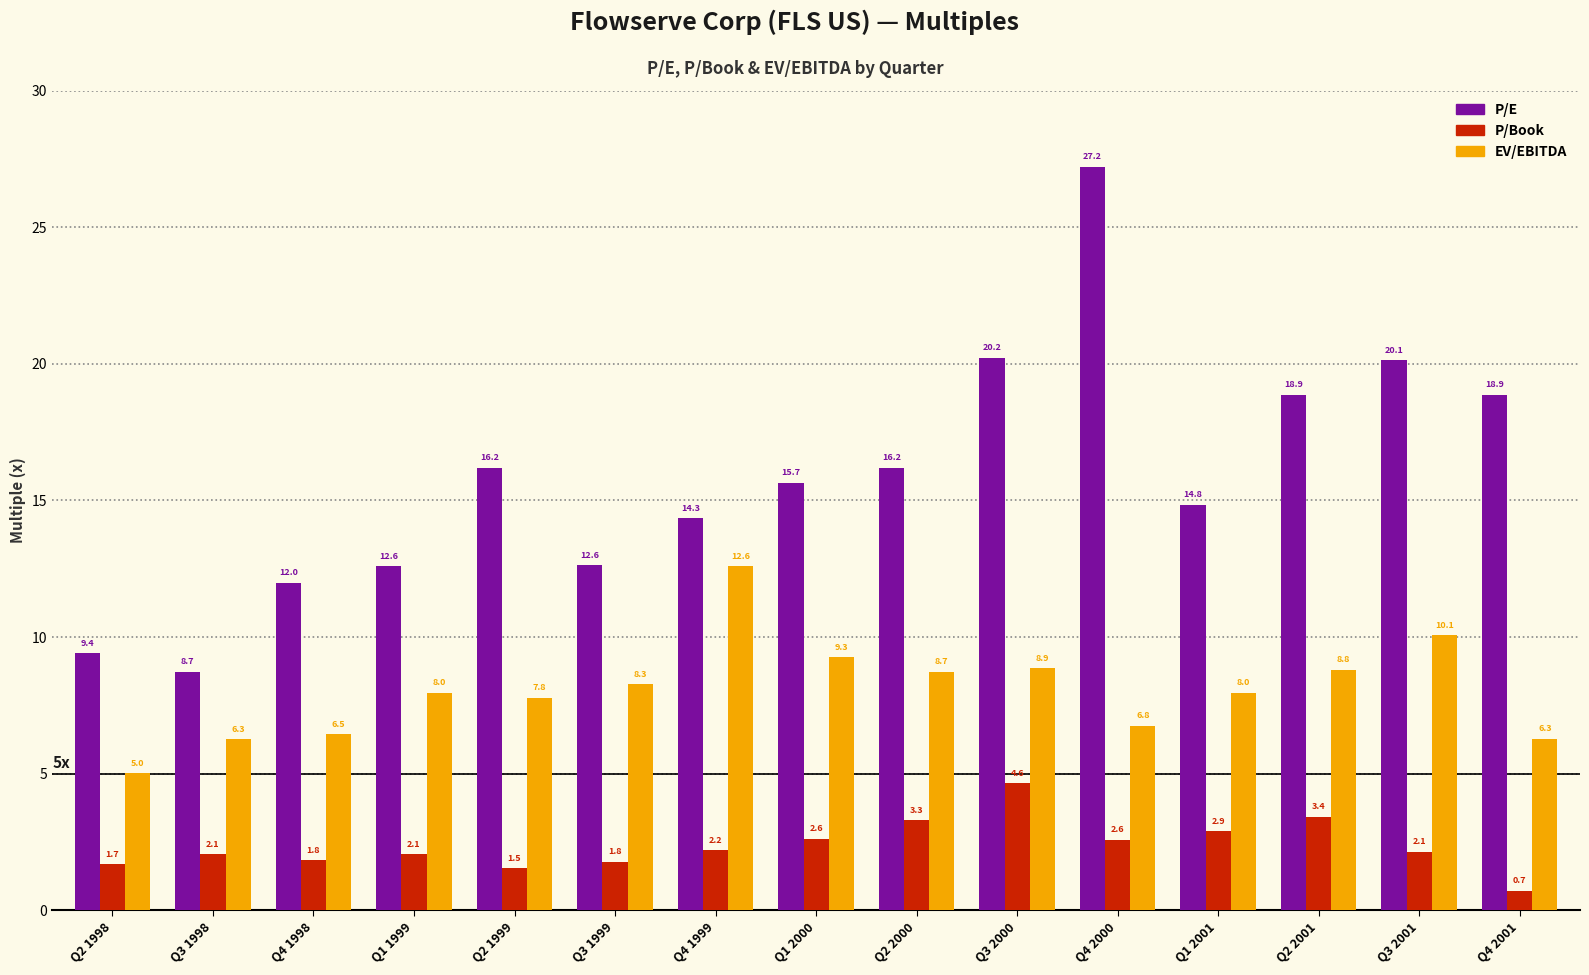

At which category does the chart reach its peak across all series?

Q4 2000